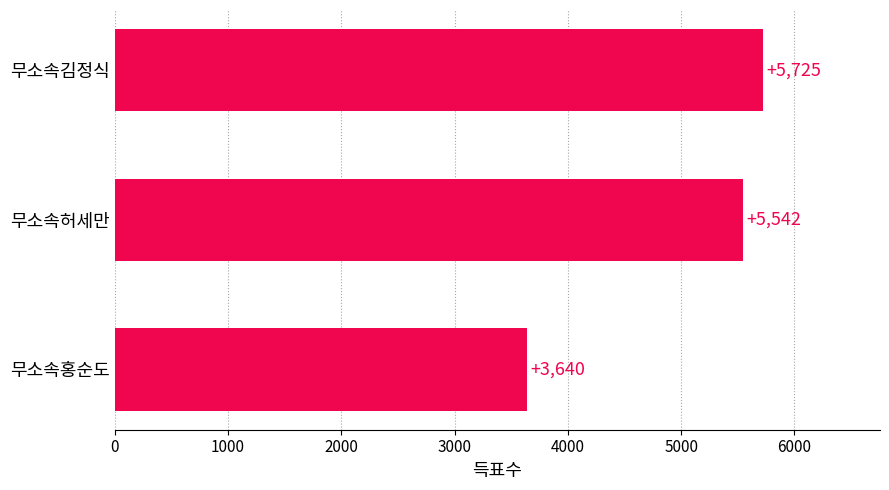

What is the sum of the values at 무소속김정식 and 무소속허세만?

11267